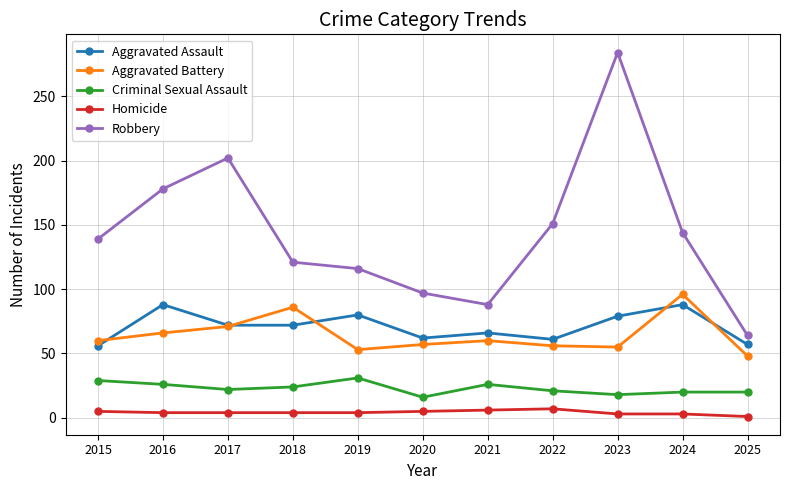

What is the value of the Criminal Sexual Assault point at the 4th from the left?

24